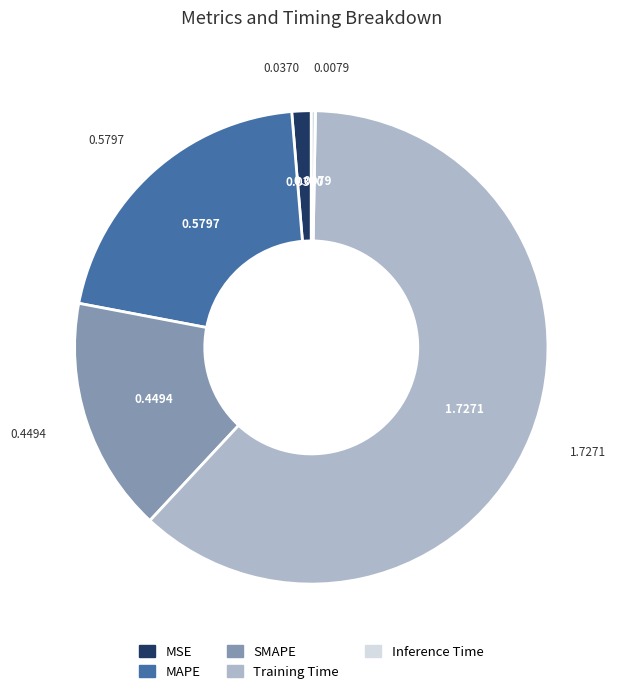

Count the number of slices in the pie.

5